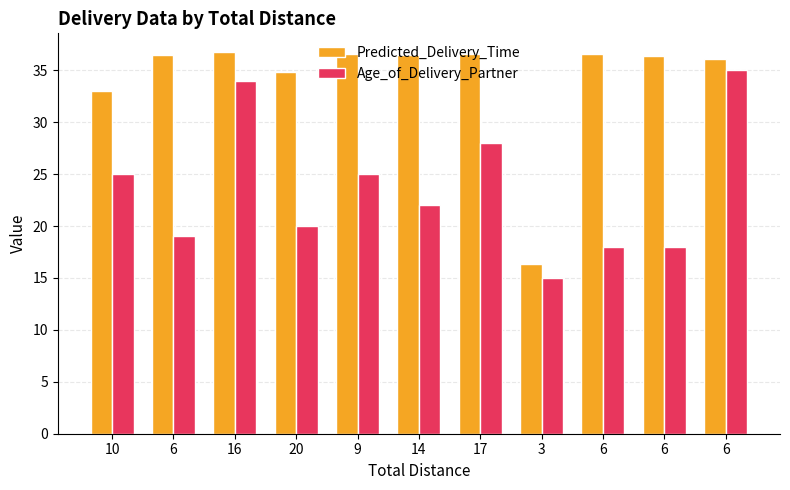

True or false: Predicted_Delivery_Time has a value of 36.1 at 6.

True